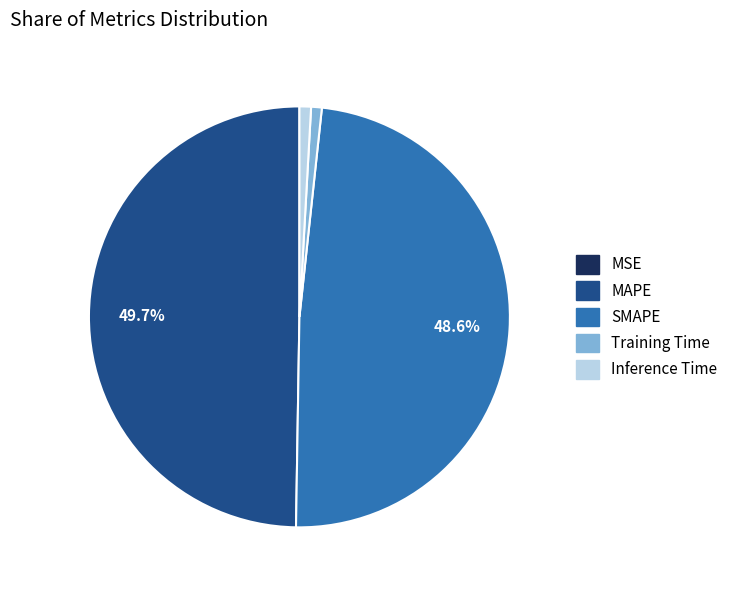

Does Training Time represent more than half of the total?

No